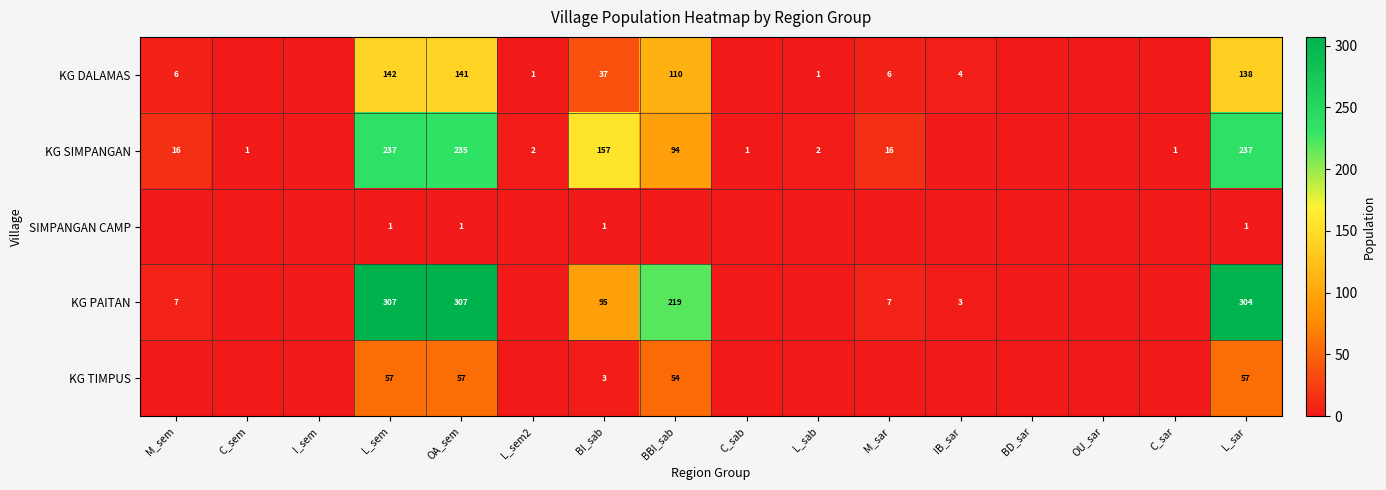

The value of KG SIMPANGAN at C_sem is 1. True or false?

True